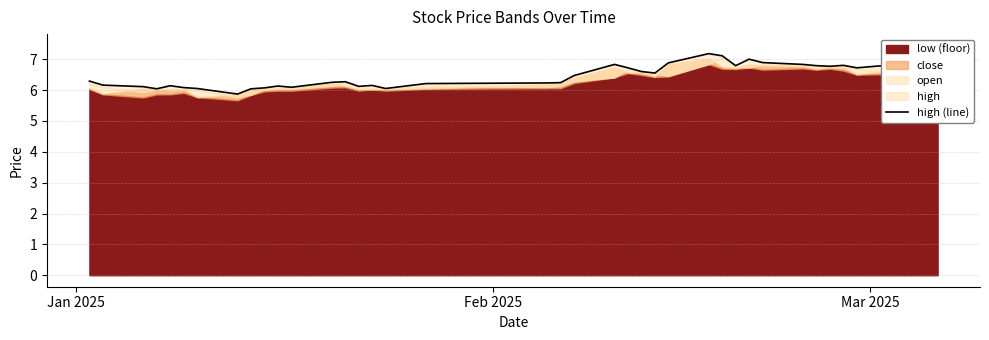

How many lines are shown in the chart?

1